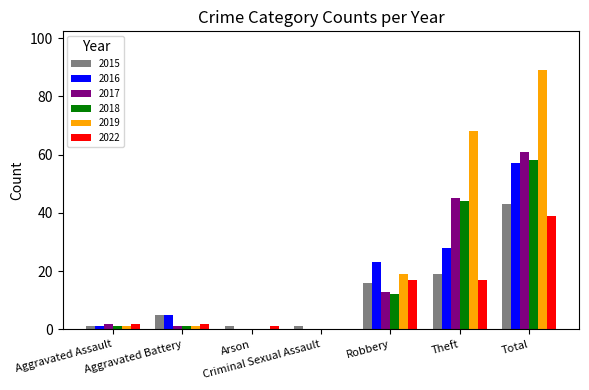

What is the sum of all 2017 values?

122